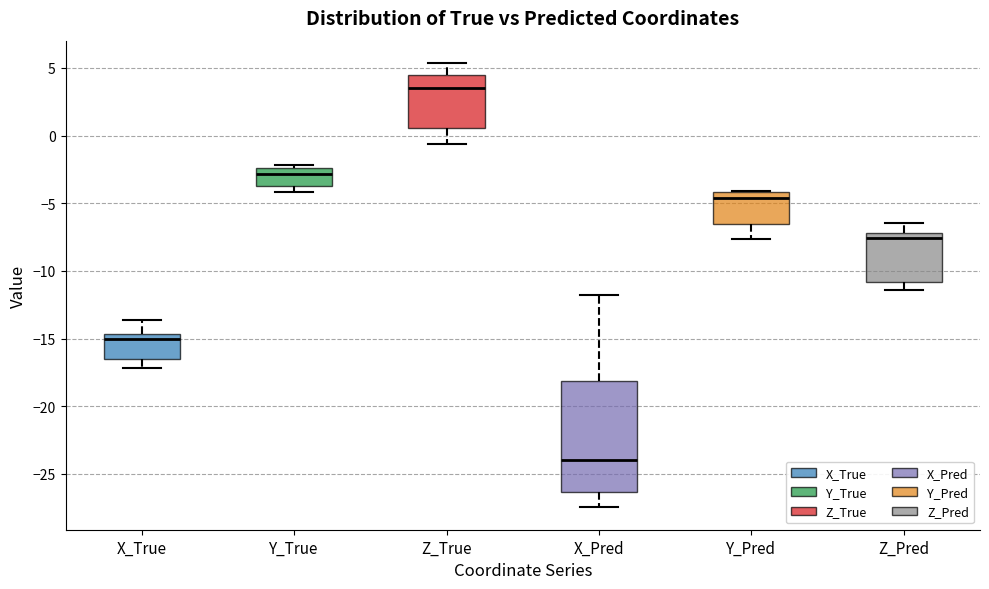

Where does the lower whisker of the box for Y_Pred end on the y-axis? The values are not printed on the chart, so give them approximately, as read against the axis.

-7.5